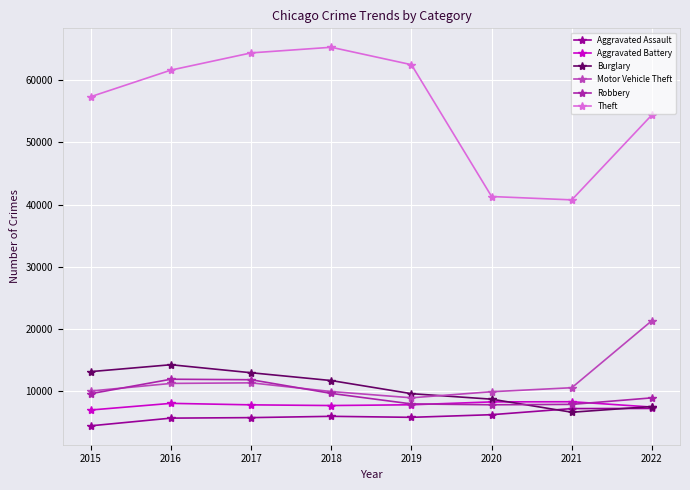

How many interior local valleys does the Motor Vehicle Theft series have?

1